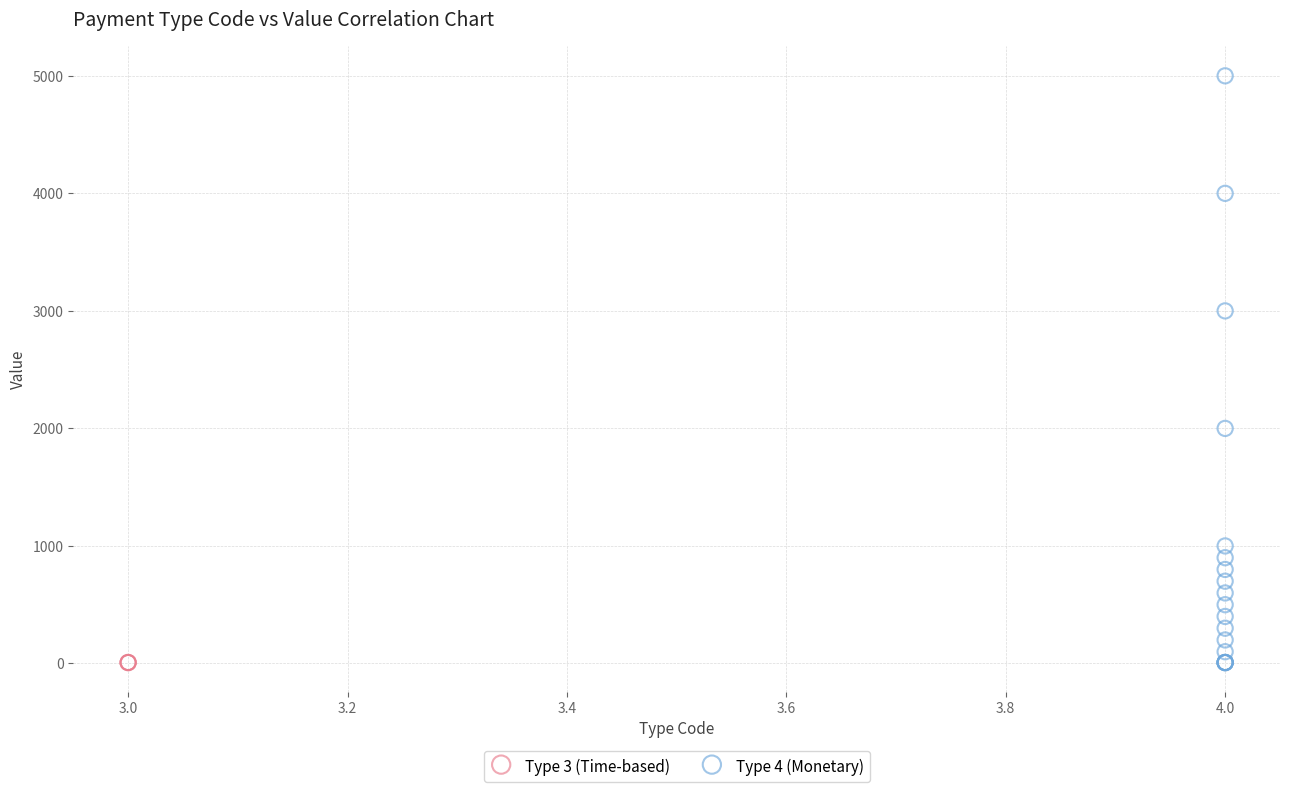

Which series contains the highest Y value?

Type 4 (Monetary)